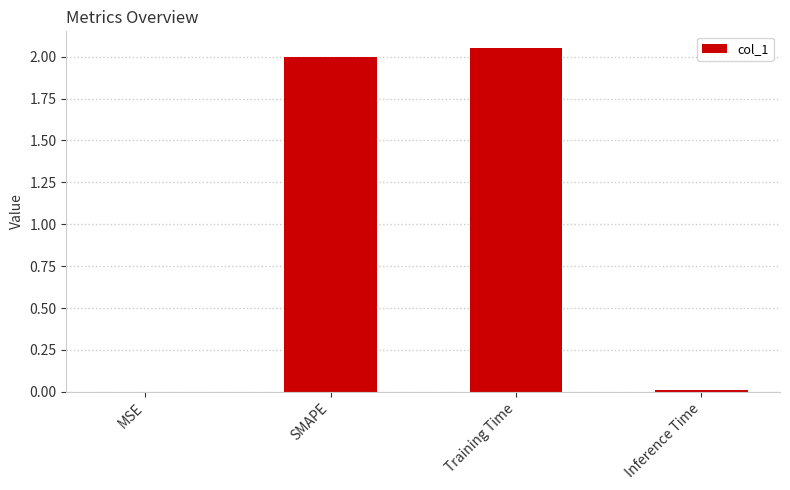

Which has a higher value, Training Time or Inference Time?

Training Time